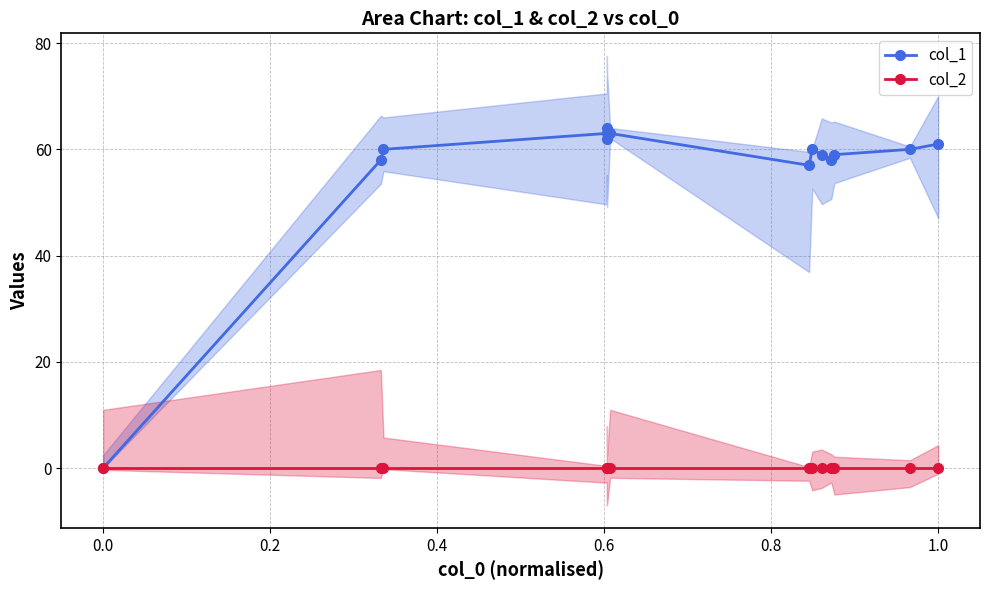

What is the maximum value for col_1?

64